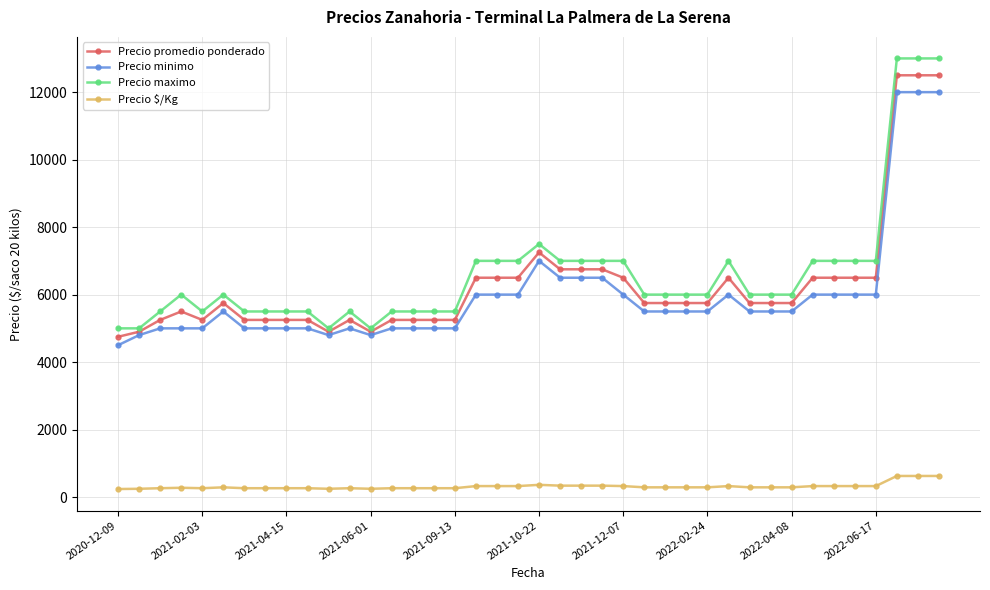

Rank the series by their maximum value, from highest to lowest.

Precio maximo, Precio promedio ponderado, Precio minimo, Precio $/Kg